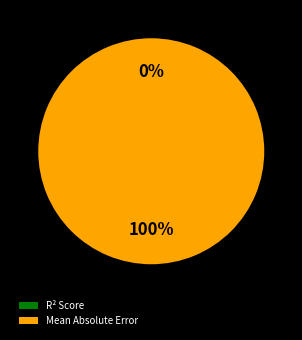

Combined, what portion of the pie is Mean Absolute Error and R² Score?

100.0%